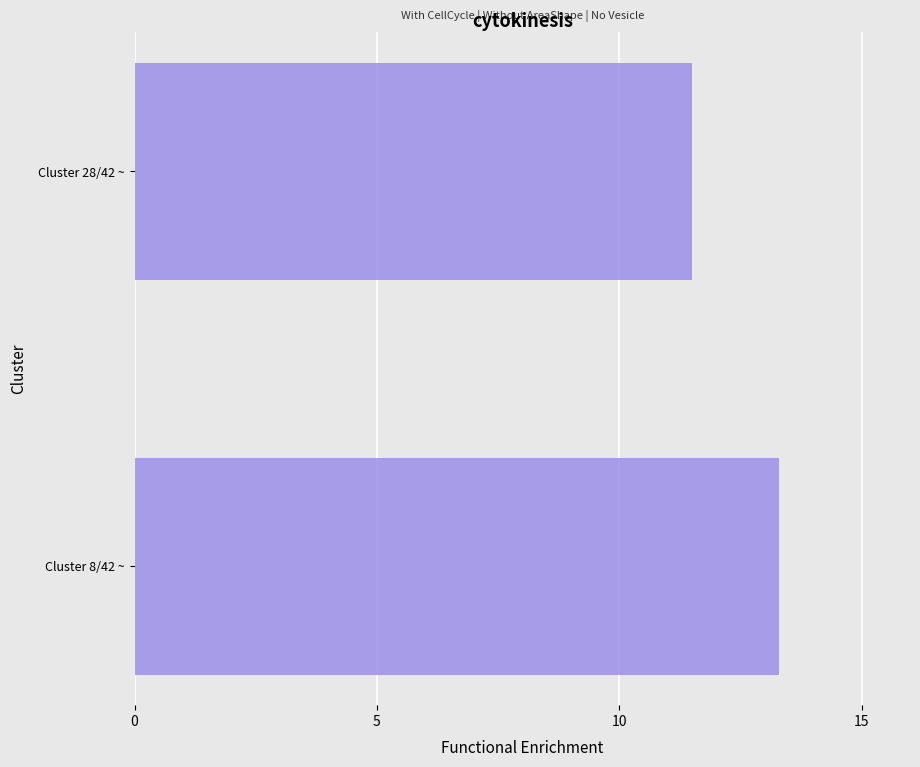

Count the values in the range 11 to 13.

1